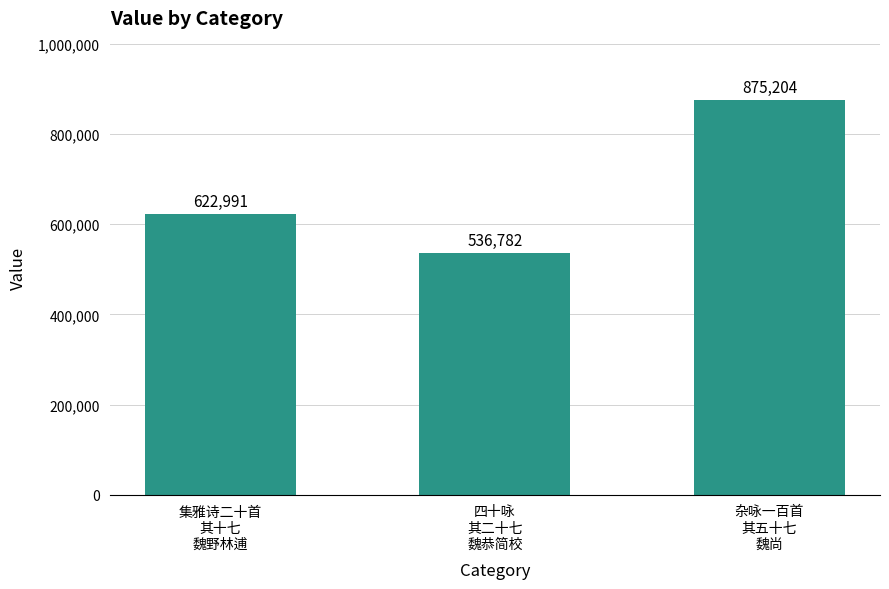

Reading left to right, extract all data points from this chart.

集雅诗二十首
其十七
魏野林逋=622991	四十咏
其二十七
魏恭简校=536782	杂咏一百首
其五十七
魏尚=875204